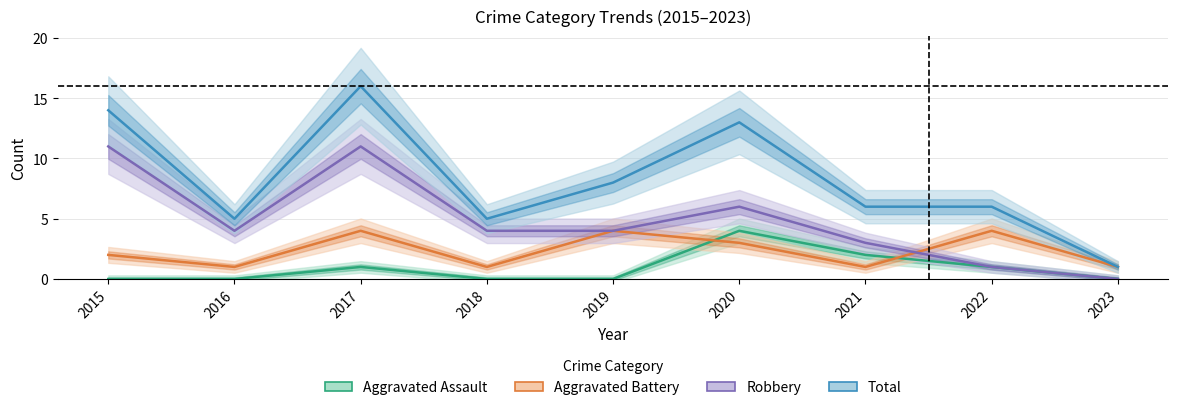

How many lines are shown in the chart?

4